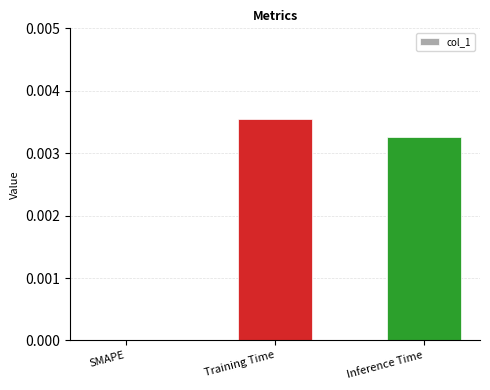

How many distinct data groups are displayed?

1